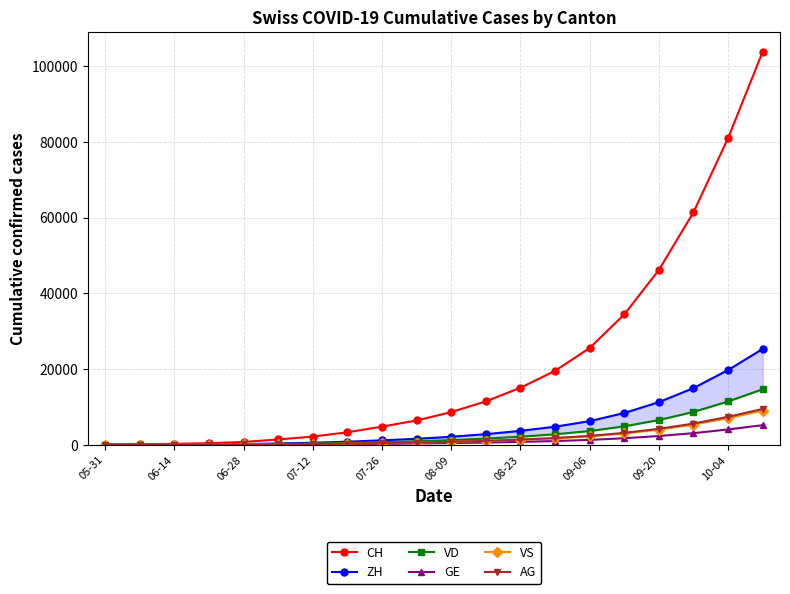

What is the maximum value for CH?

103799